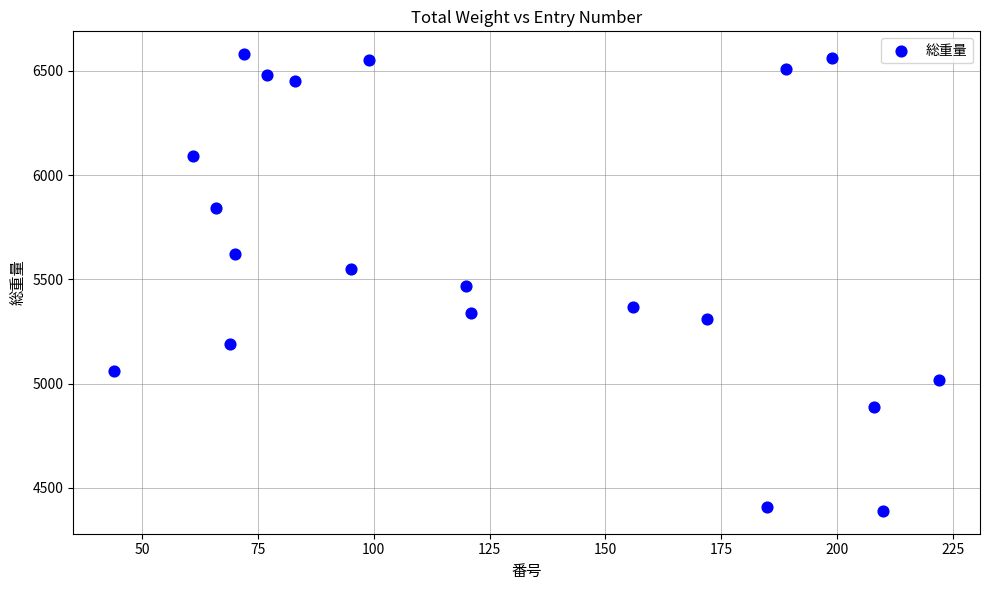

What is the range of Y values (max minus min)?

2190